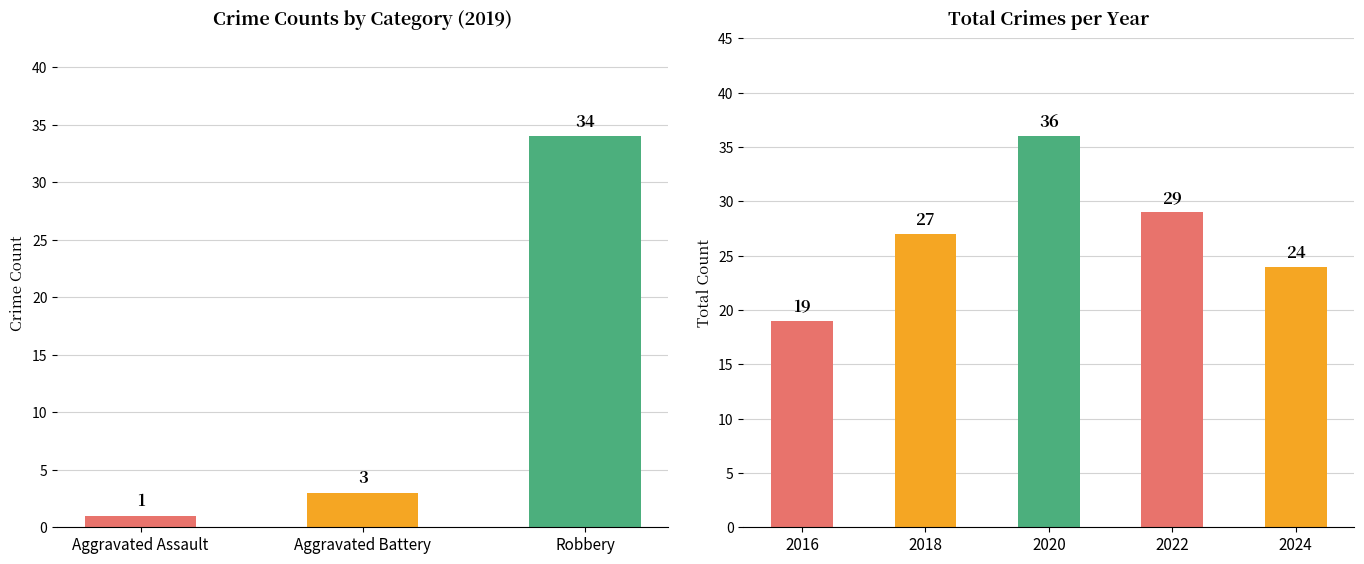

Reading right to left, extract all data points from this chart.

24	29	36	27	19